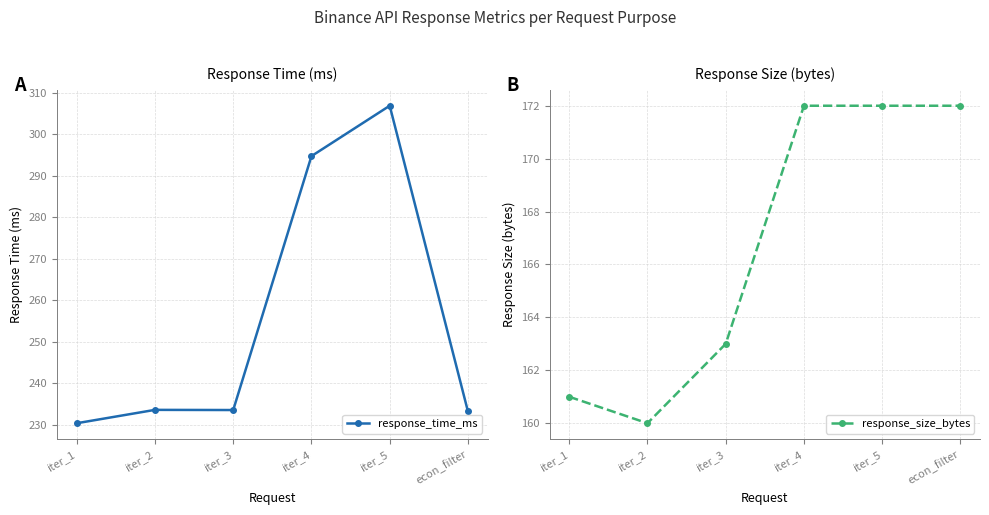

What is the label of the 5th point from the left?

iter_5